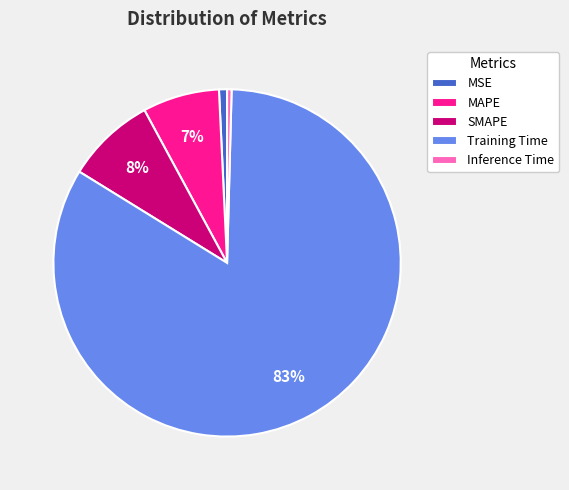

The MAPE slice represents 1% of the pie. True or false?

False